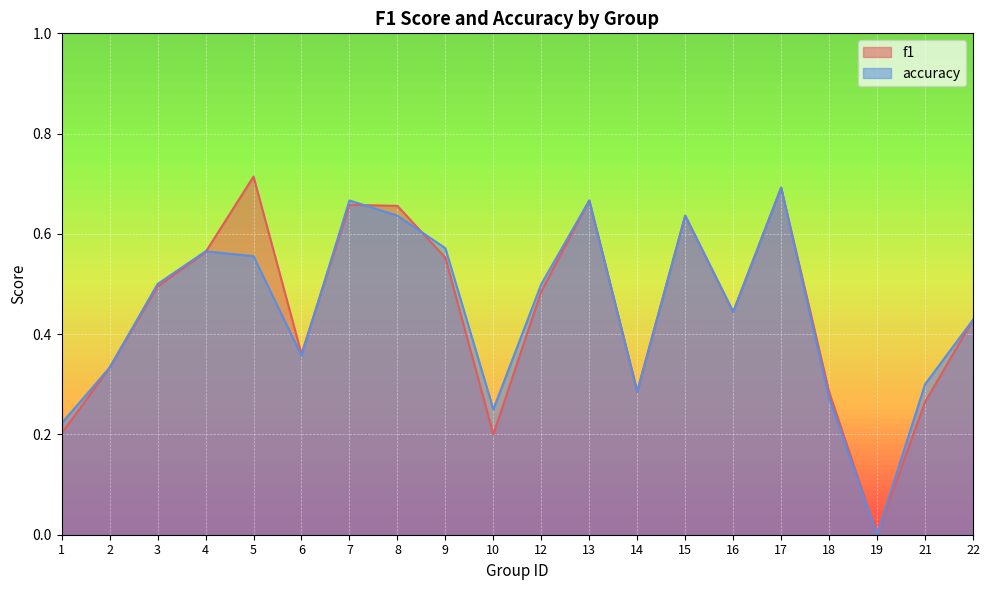

Which has a higher value, 15 or 17?

17